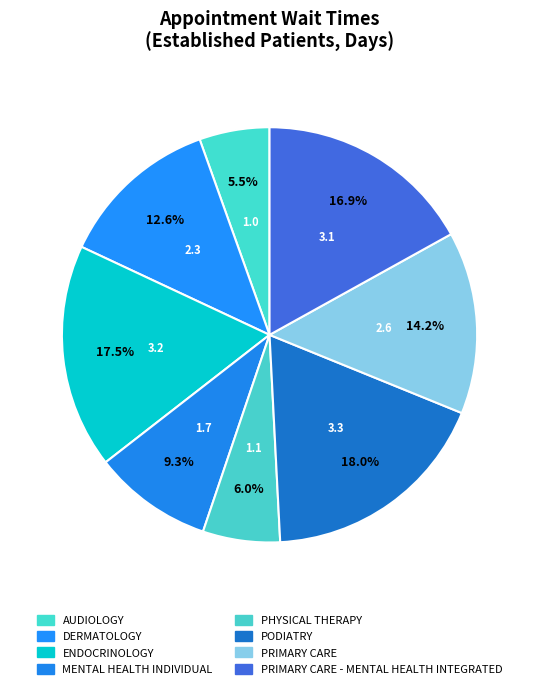

What portion of the pie excludes ENDOCRINOLOGY?

82.5%